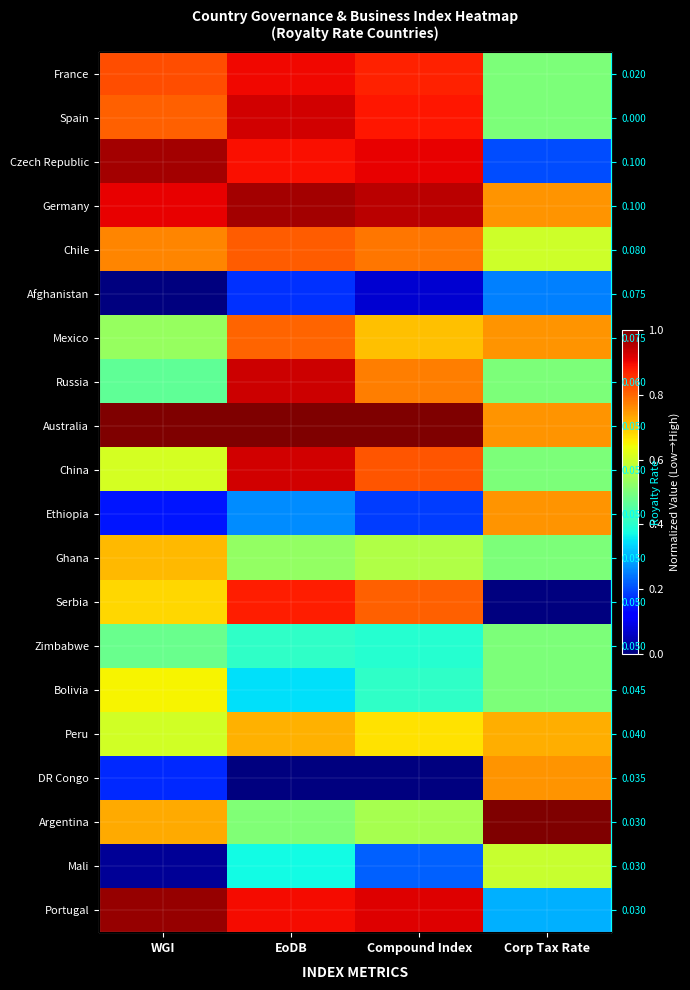

How many DR Congo values are between 0 and 1?

4